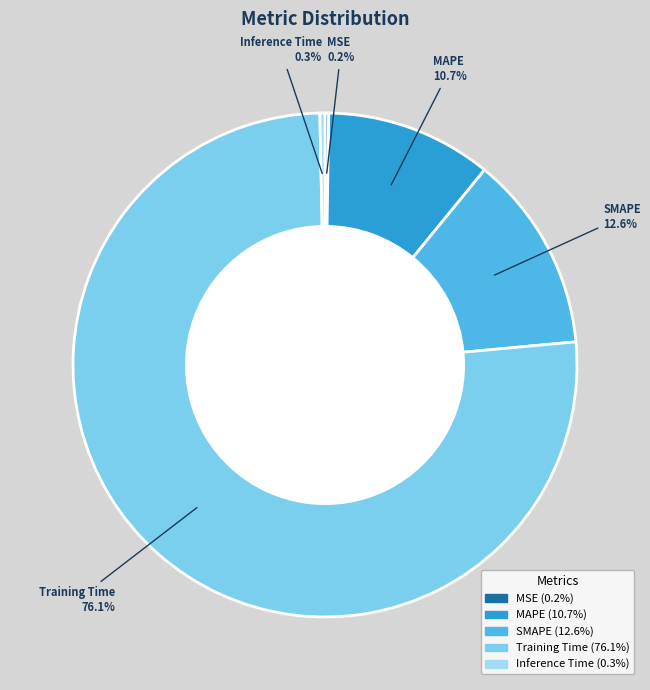

Is there a majority slice in this chart?

Yes